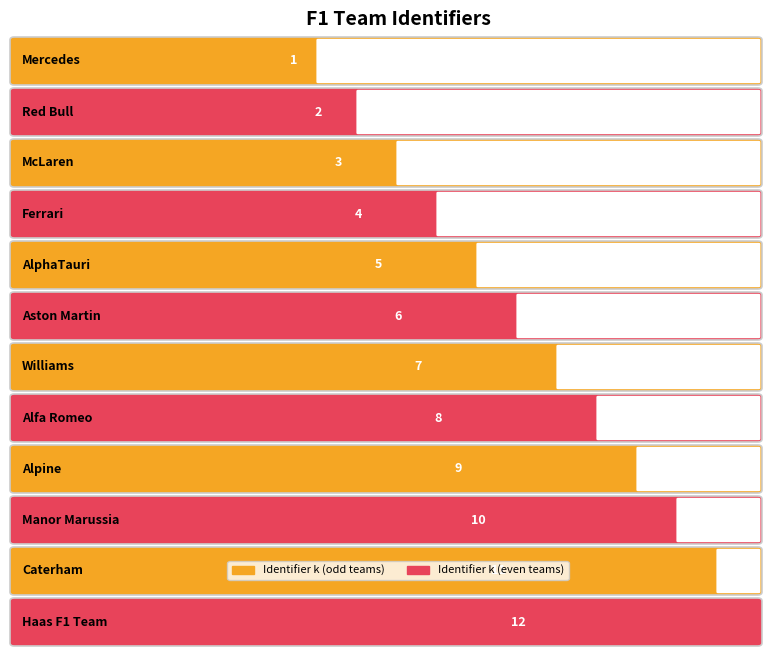

What is the difference between the second highest and minimum values?

10